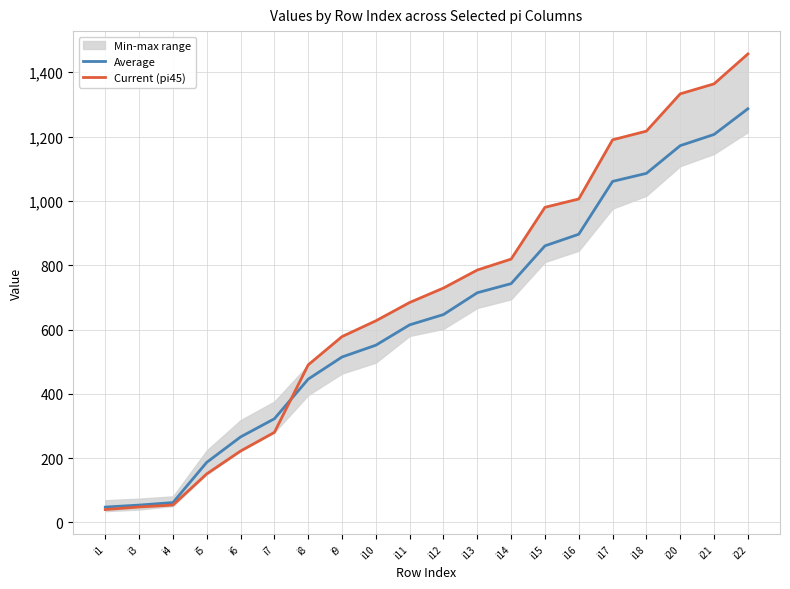

What is the spread (max minus min) of values at i7?

42.3